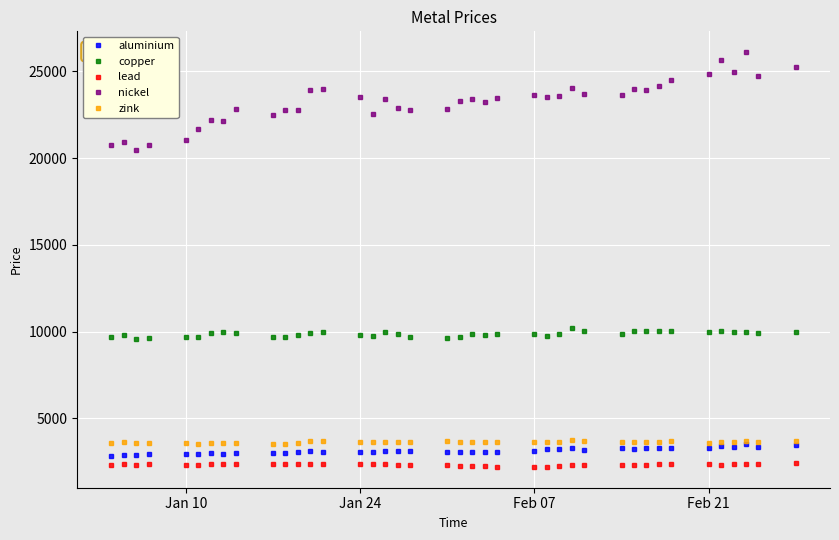

Which series has the largest range (max minus min)?

nickel